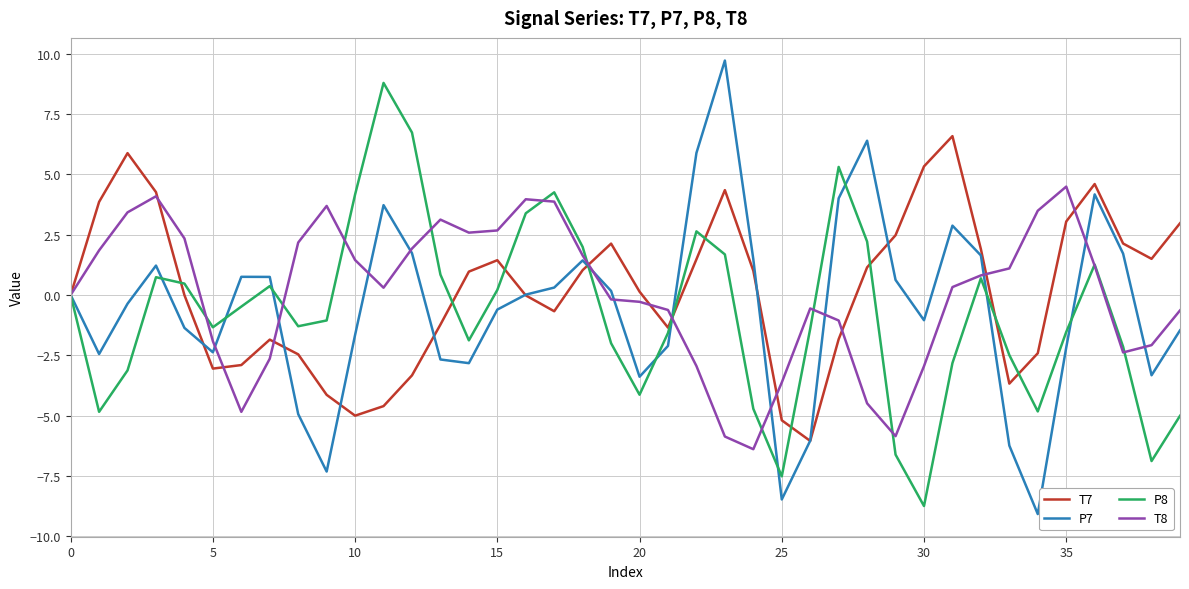

Rank the series by their maximum value, from lowest to highest.

T8, T7, P8, P7